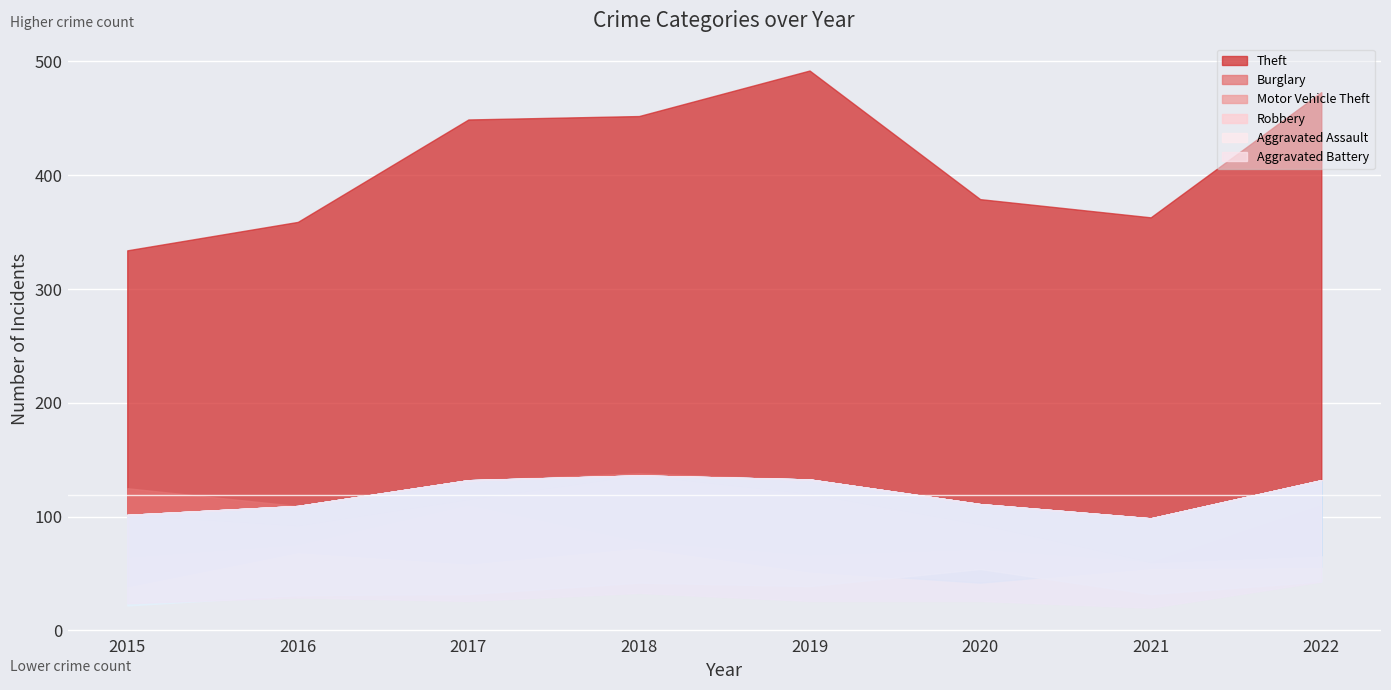

What are all the series names shown in the legend?

Theft, Burglary, Motor Vehicle Theft, Robbery, Aggravated Assault, Aggravated Battery